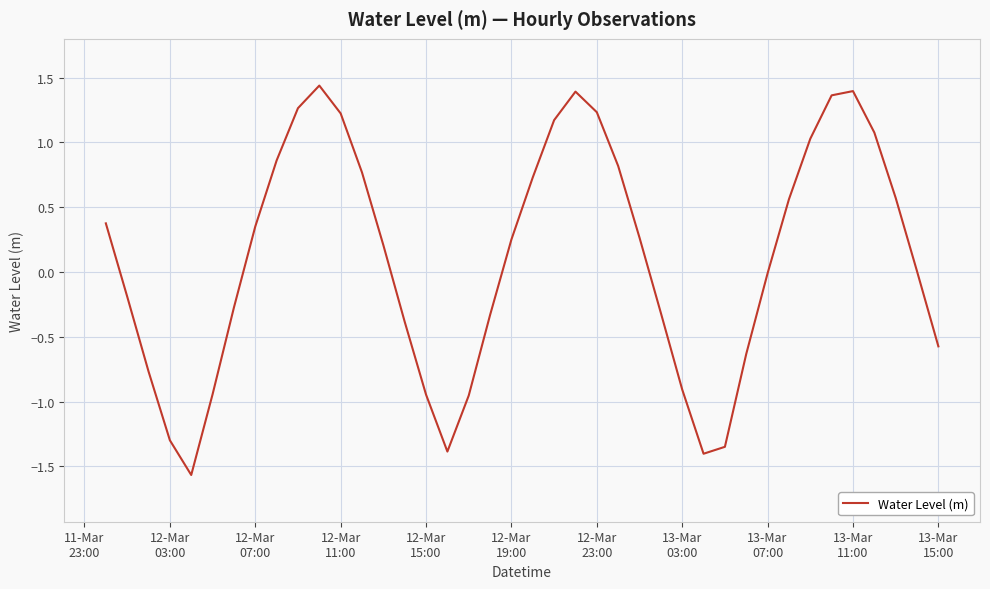

What is the difference between the maximum and minimum values?

3.0